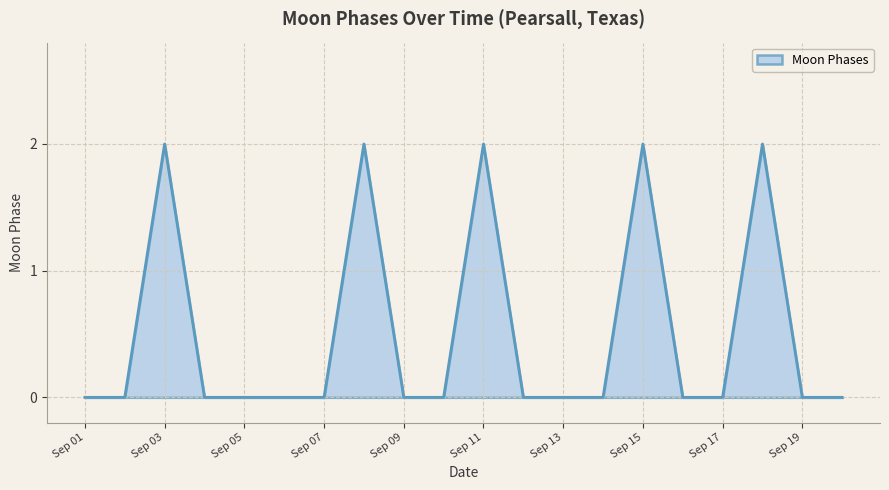

How many lines are shown in the chart?

1